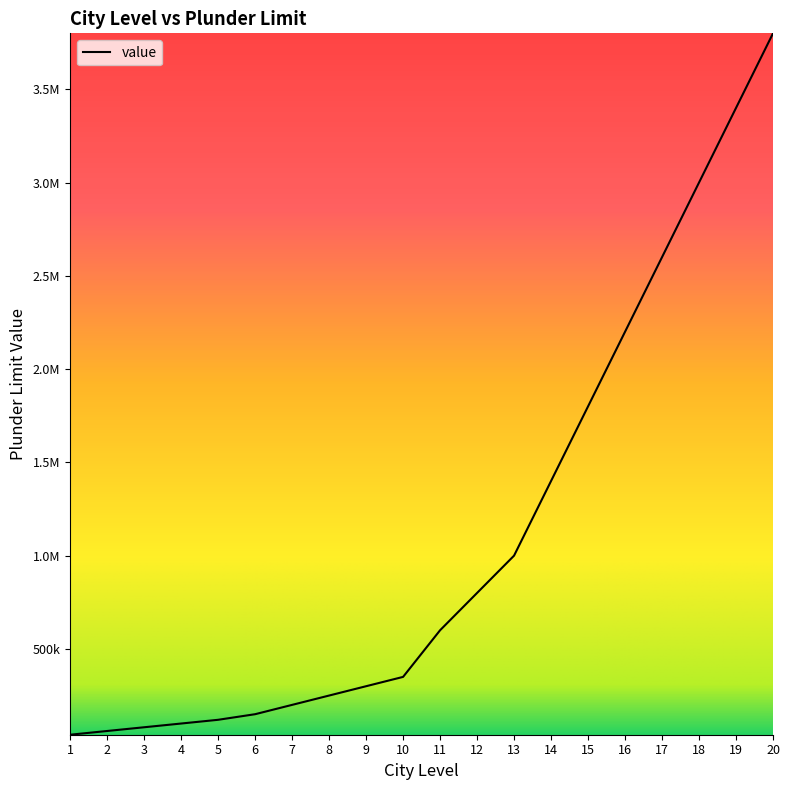

Does the chart display data point markers on the line(s)?

No